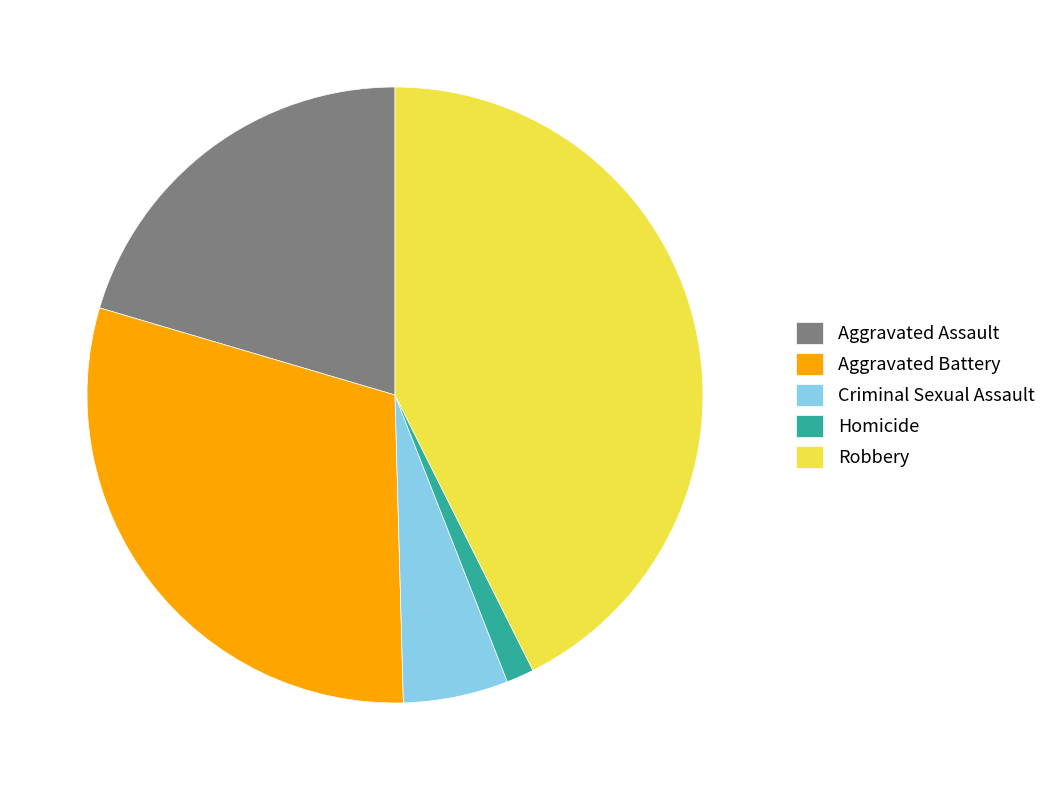

Do Aggravated Assault and Criminal Sexual Assault together represent more than half of the pie?

No